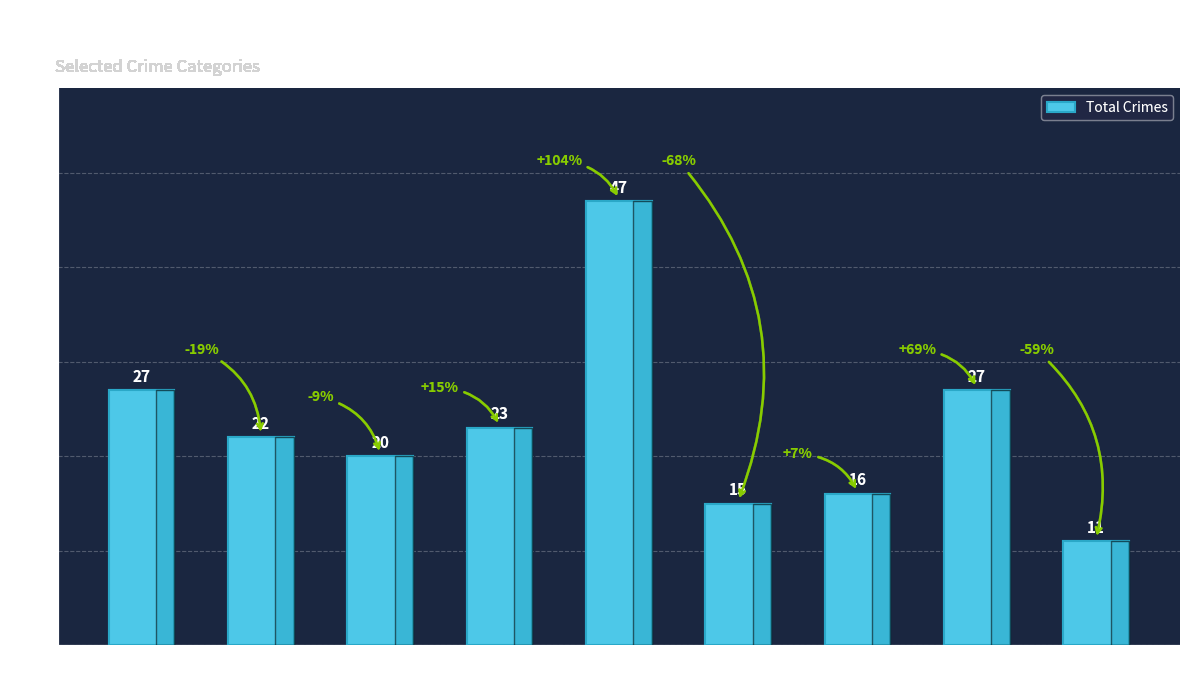

Is it true that the value at 2019 is 11?

False